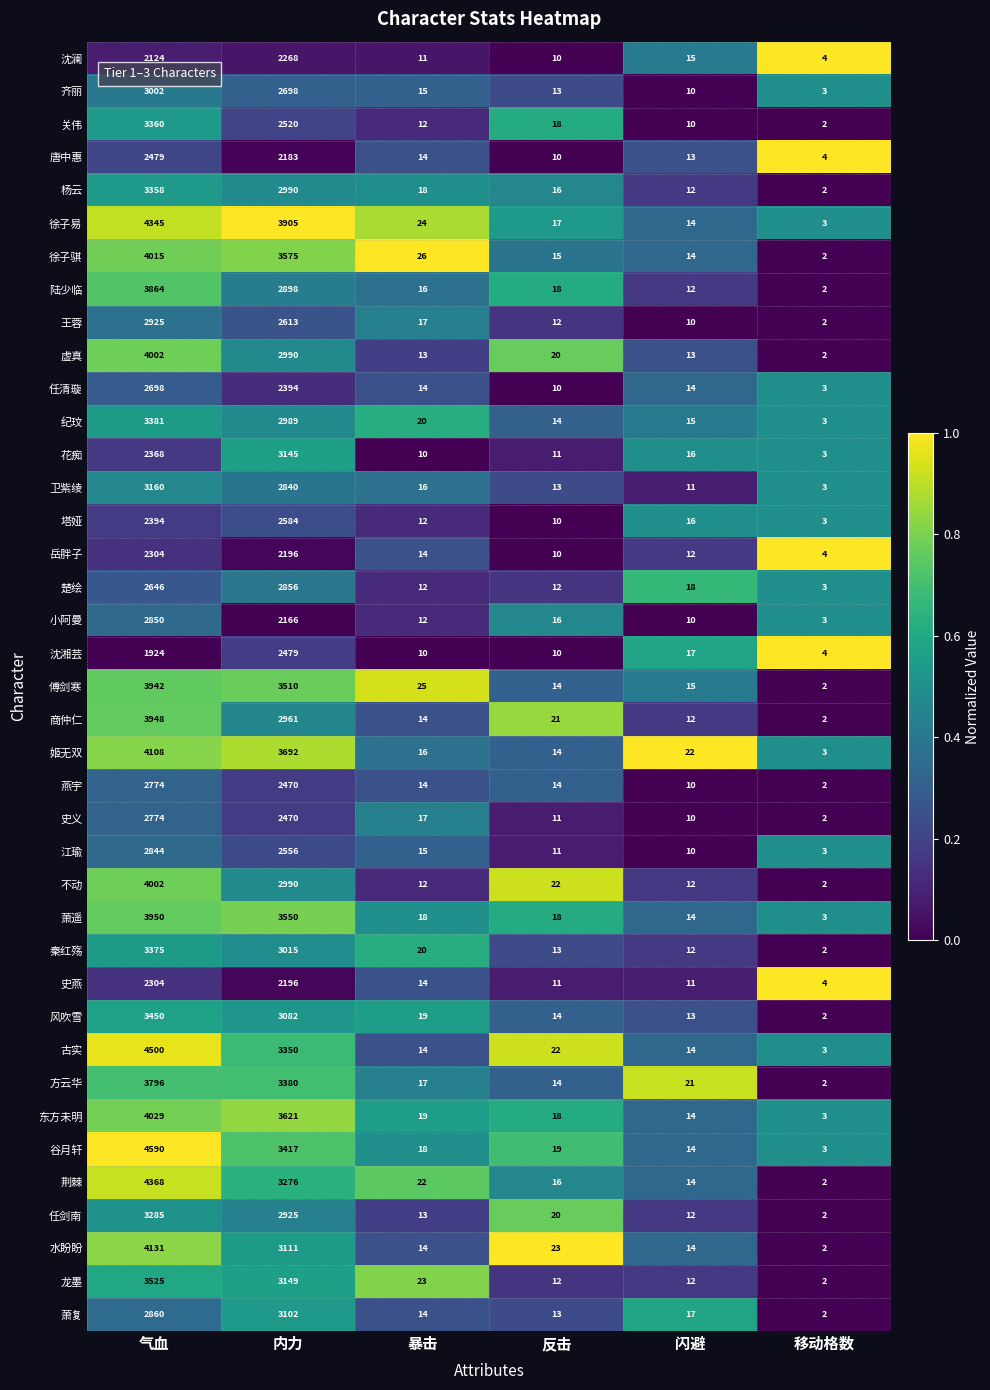

Is it true that 唐中惠 equals 14 at 暴击?

True